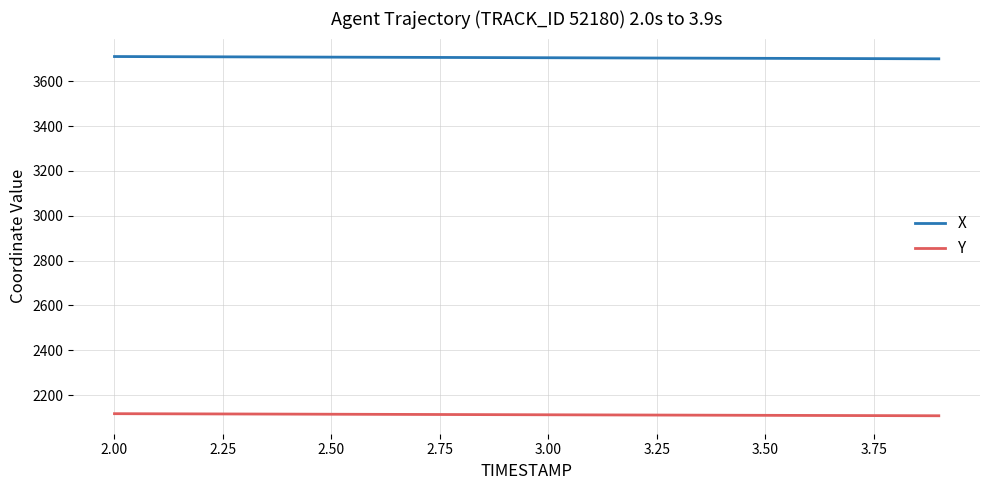

What is the minimum value for X?

3699.8